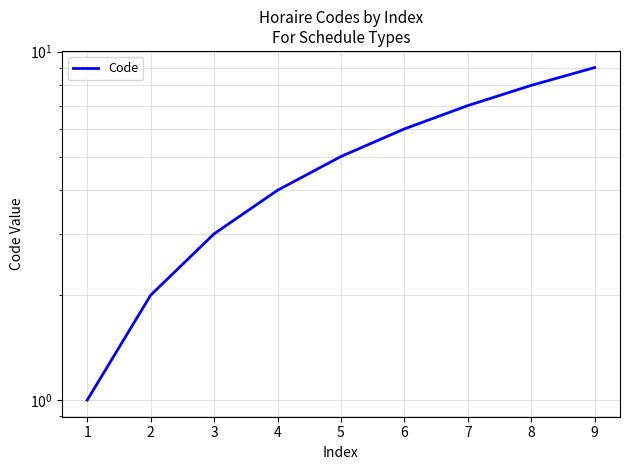

What is the change in value from 5 to 6?

+1